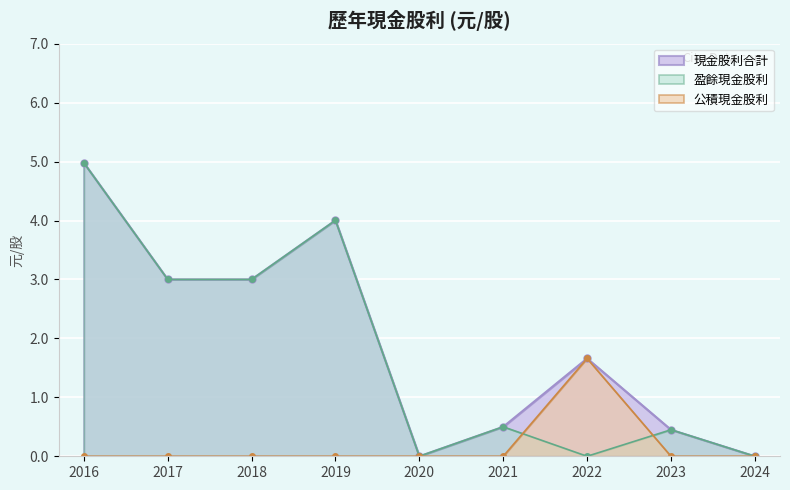

How many distinct data groups are displayed?

3